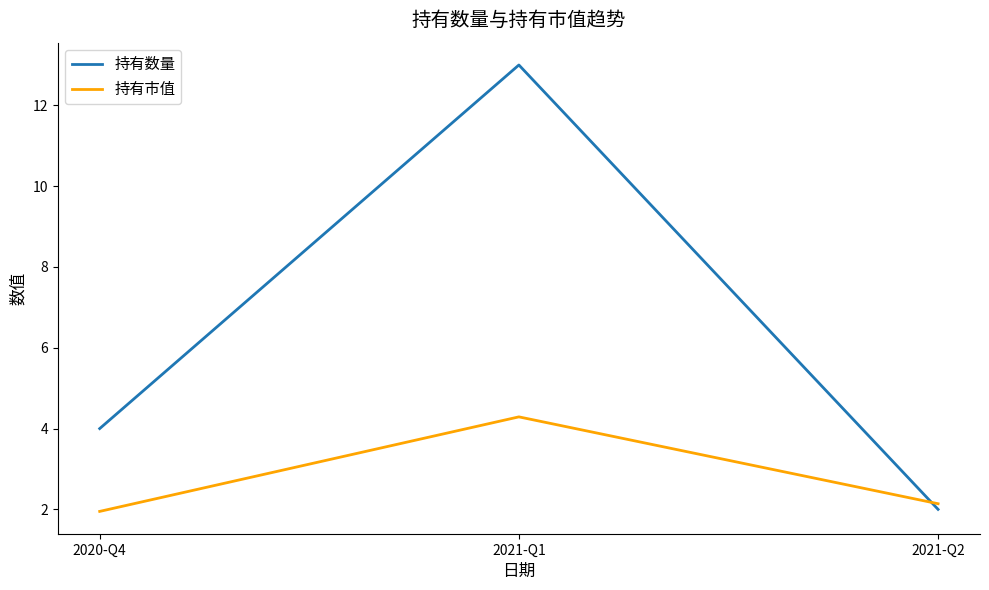

Rank the series by their maximum value, from lowest to highest.

持有市值, 持有数量